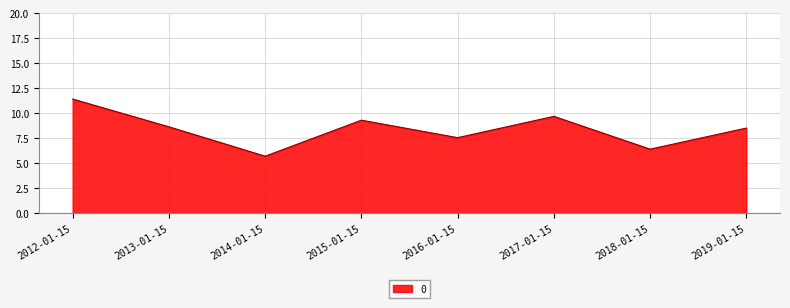

True or false: the data shows 11.4 at 2012-01-15.

True